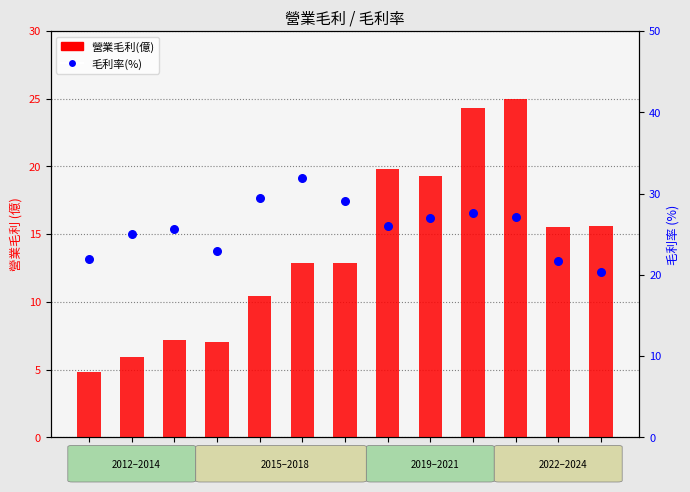

At how many categories does at least one series exceed 10?

13